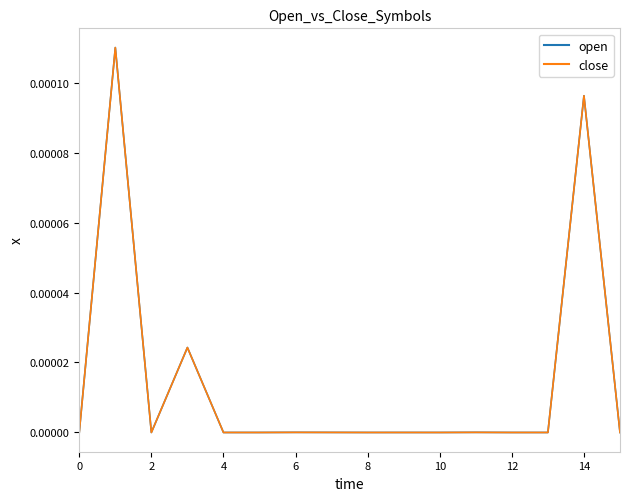

What are all the series names shown in the legend?

open, close